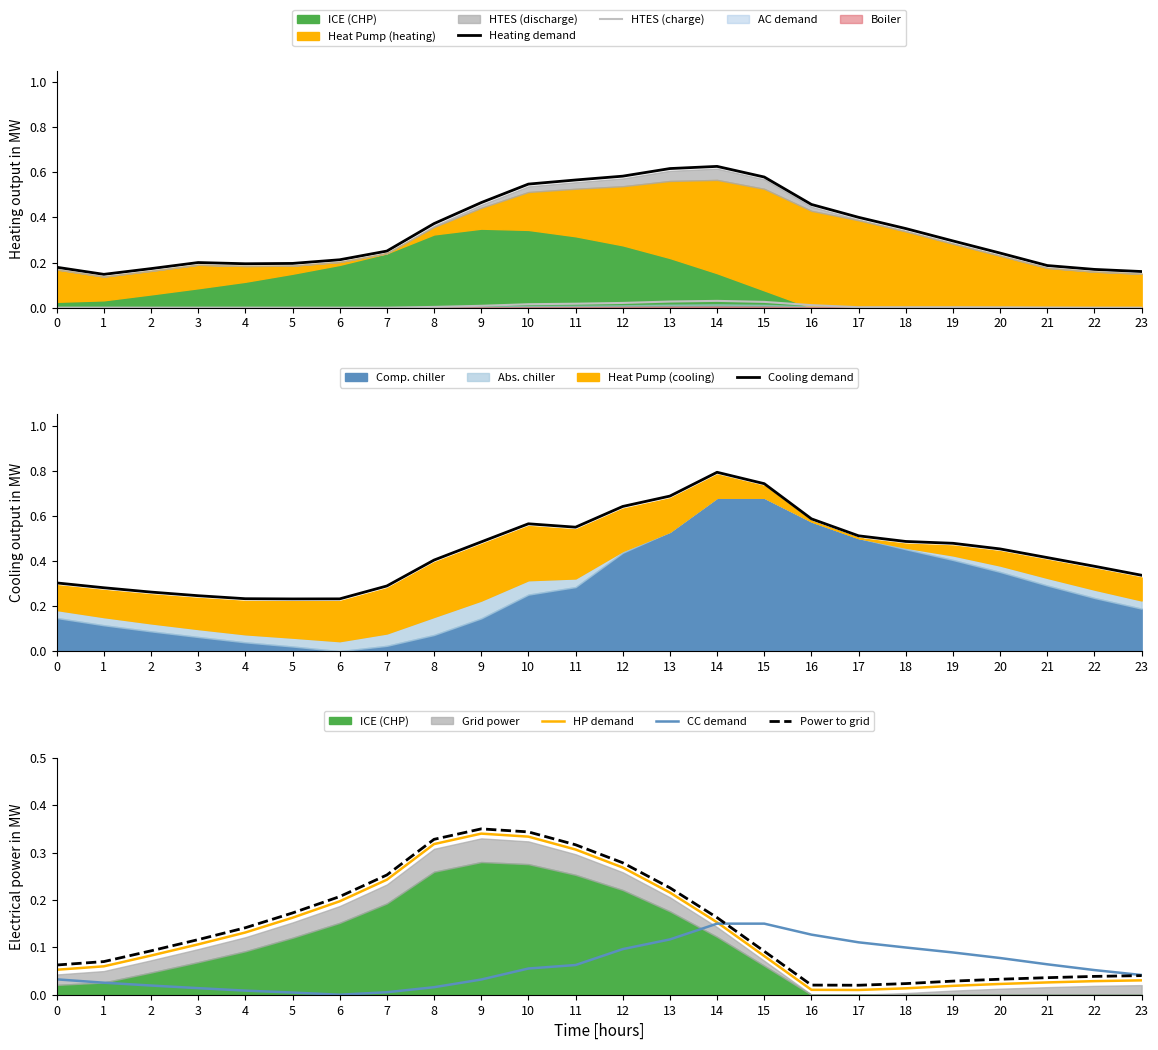

At how many categories does at least one series exceed 0?

24